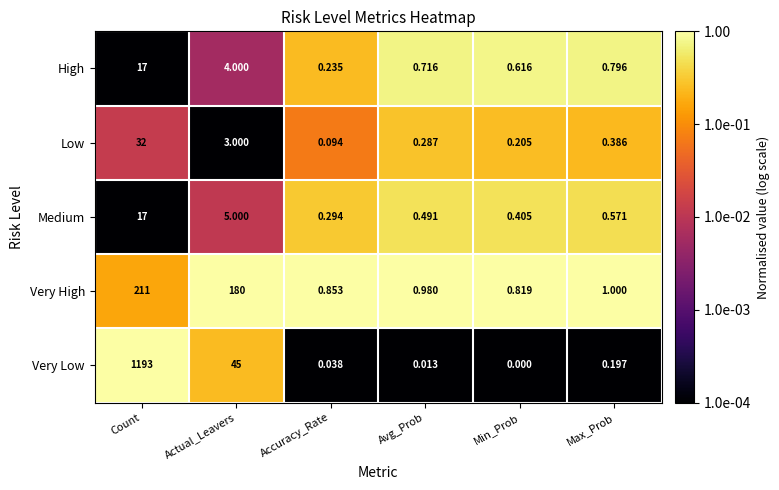

At which category is the sum across all series the highest?

Count